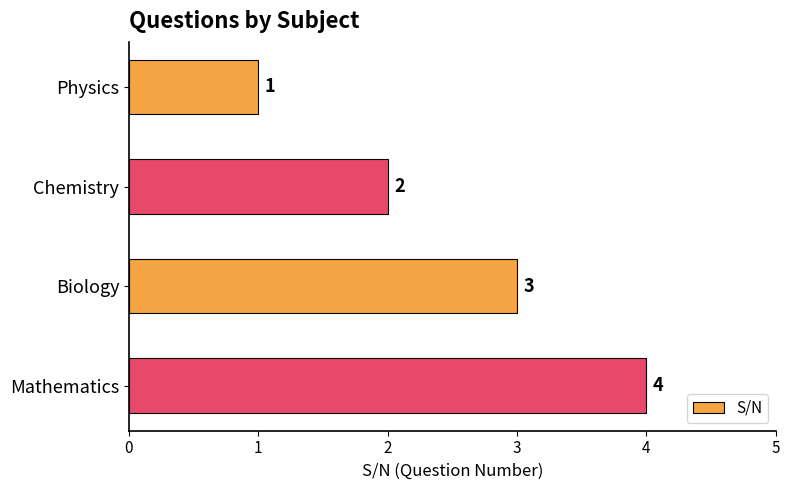

Are the bars horizontal?

Yes